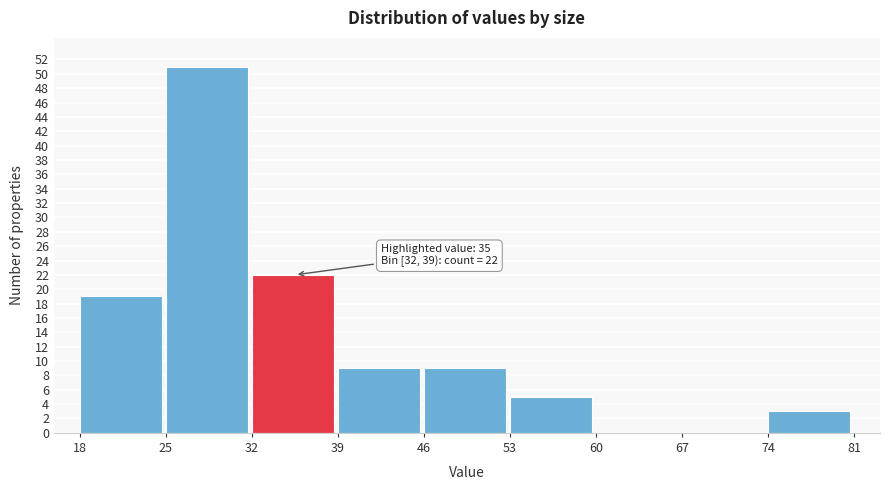

Over which range of the x-axis is the bar tallest?

25 to 32